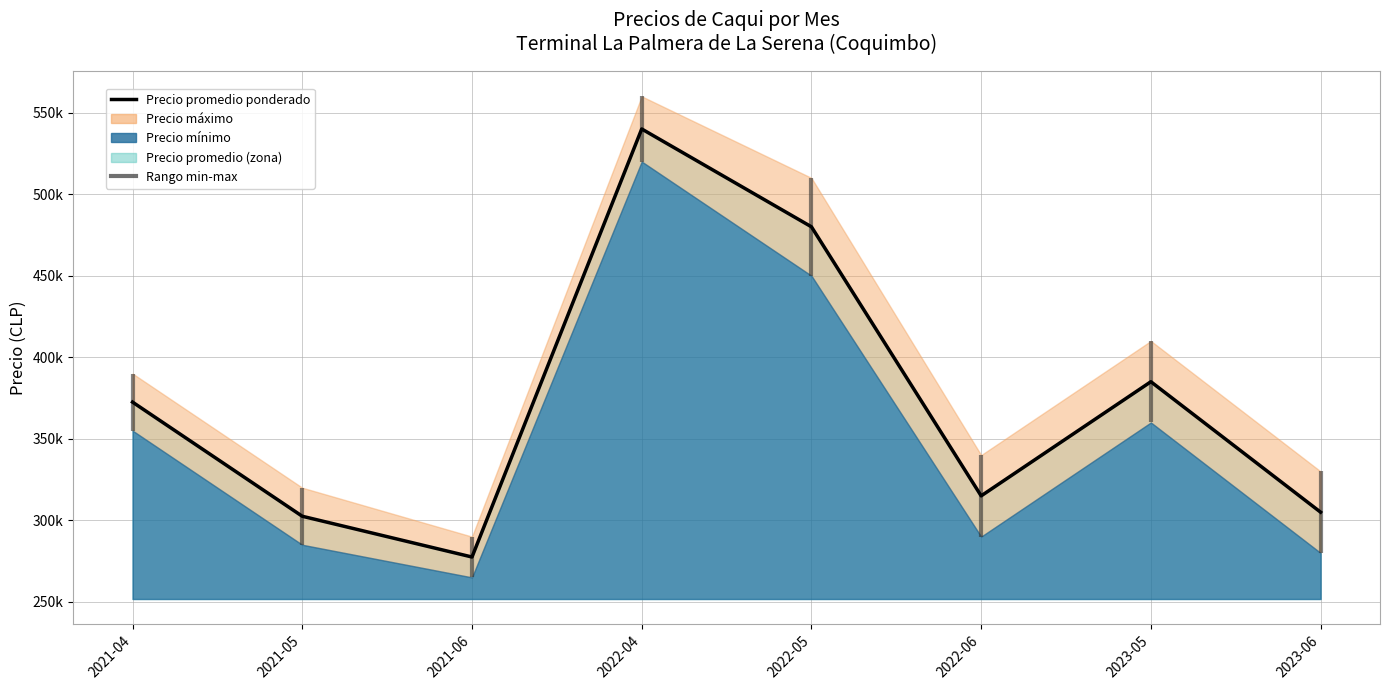

Reading right to left, list all the values displayed in this chart.

305000	385000	315000	480000	540000	277500	302500	372500